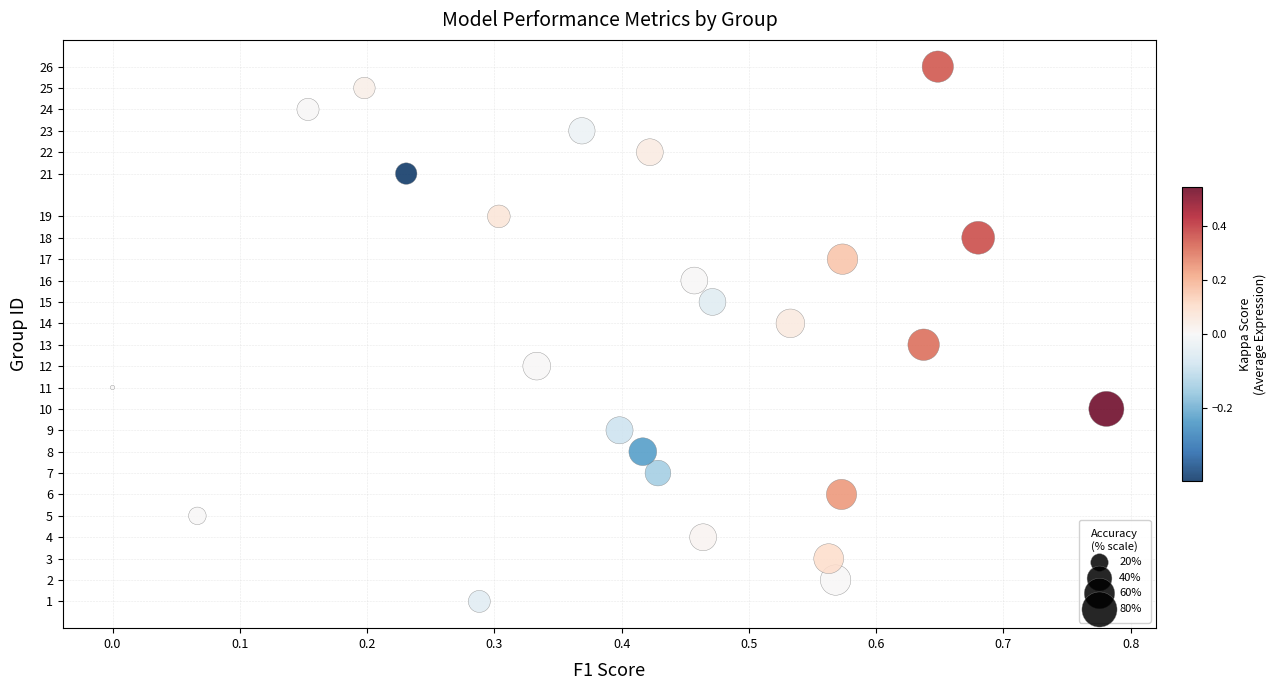

How many data points are displayed?

25